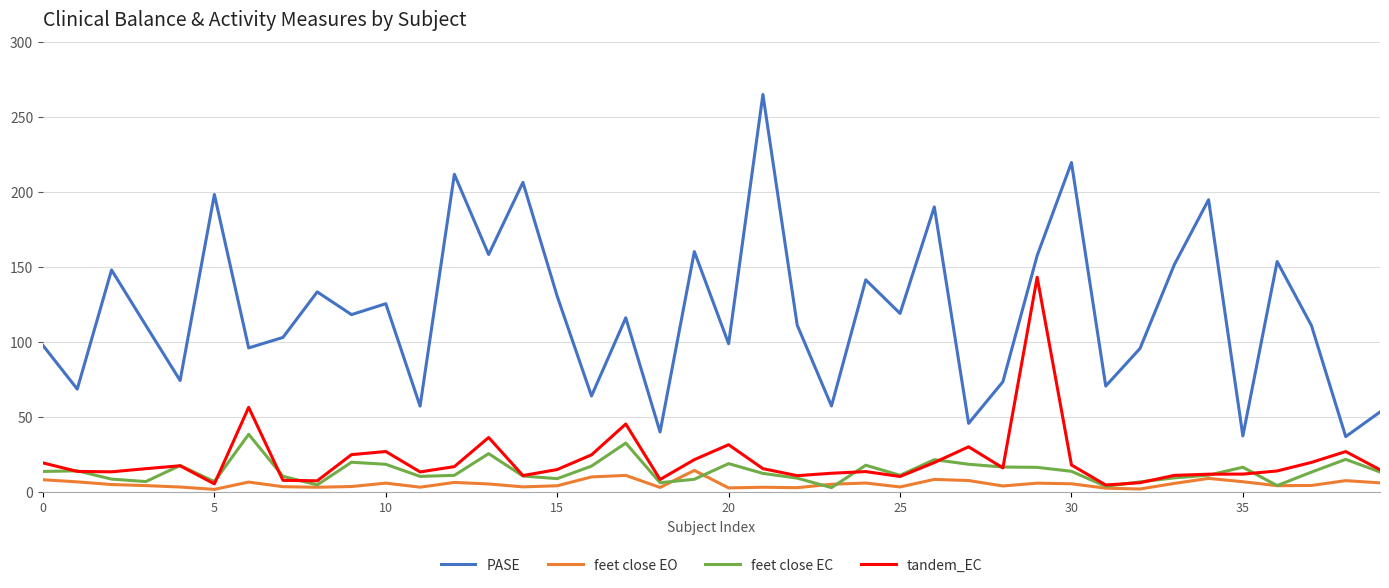

Count the number of data series in this chart.

4